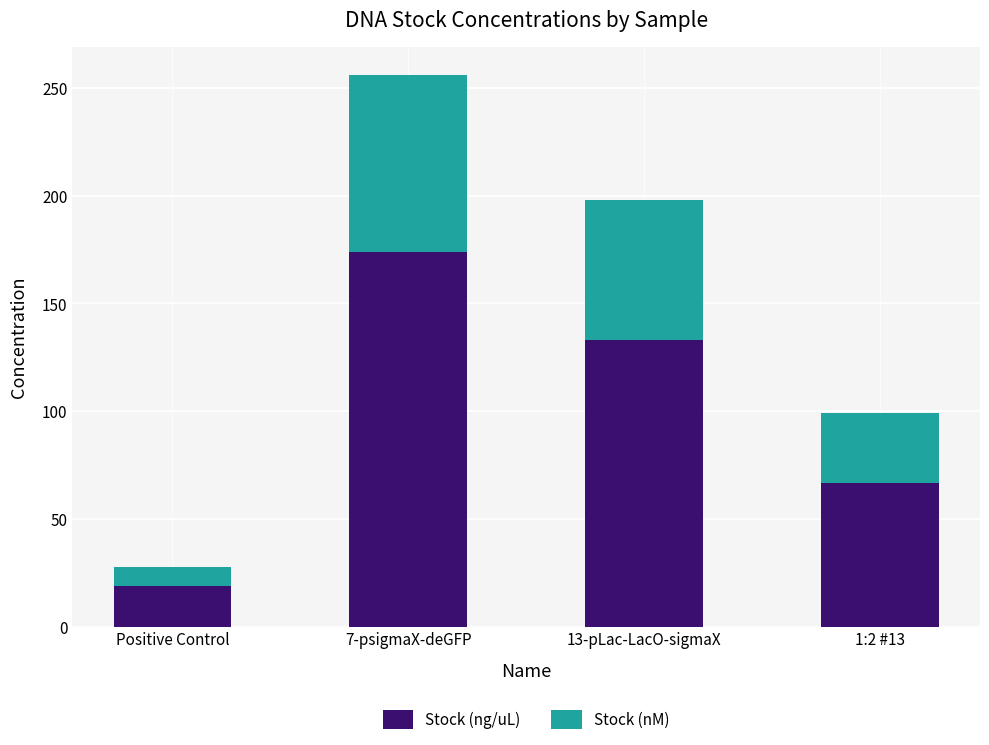

True or false: Stock (ng/uL) has a value of 39.1 at 1:2 #13.

False